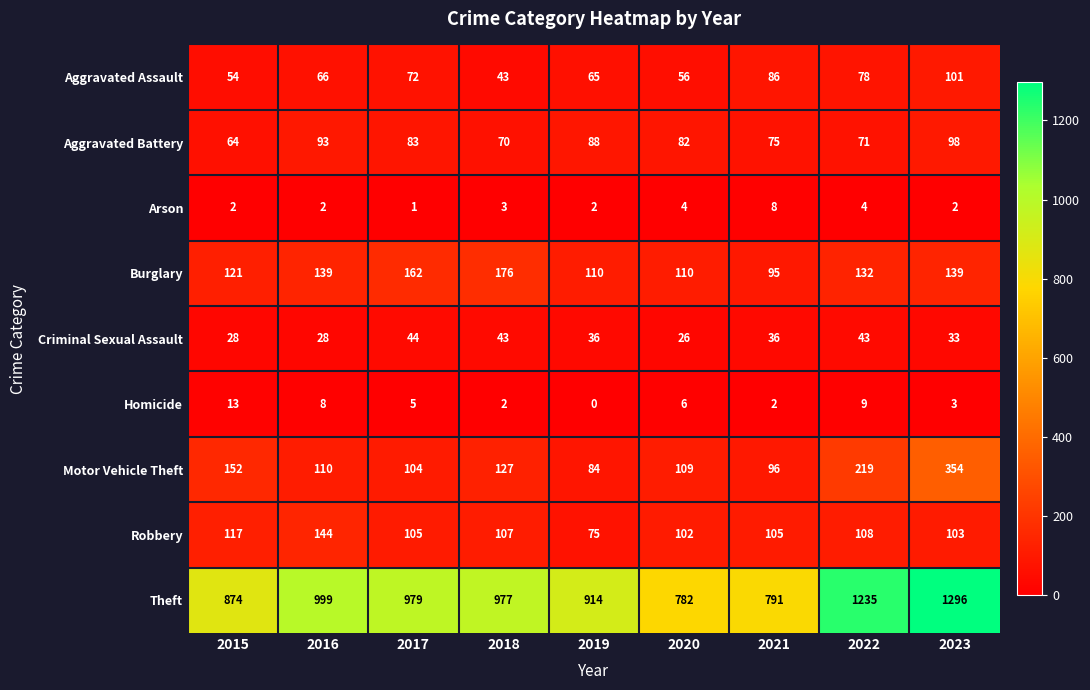

The value of Homicide at 2023 is 3. True or false?

True